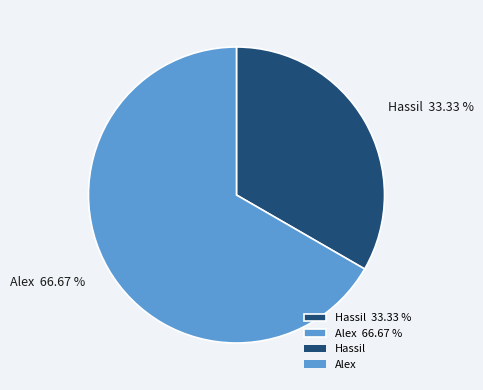

How many segments does this pie chart have?

2